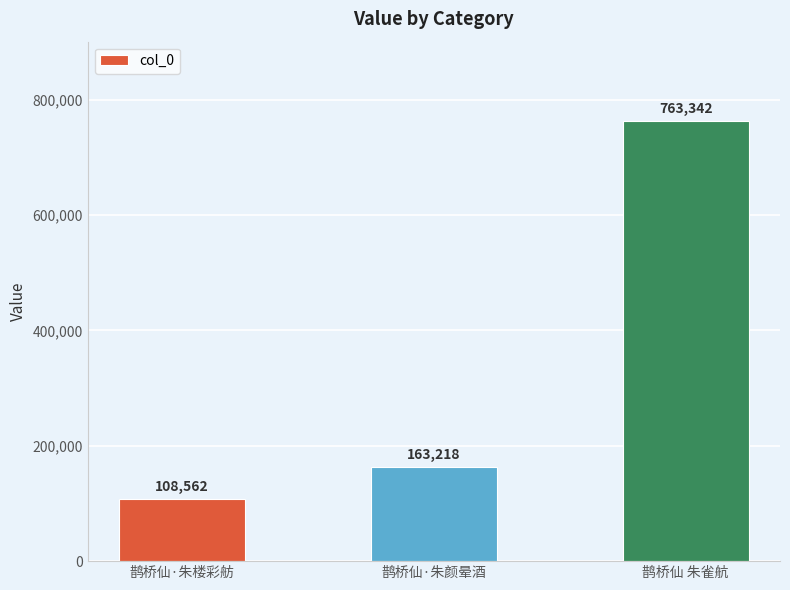

Where is the data nearest to the value 435952?

鹊桥仙·朱颜晕酒